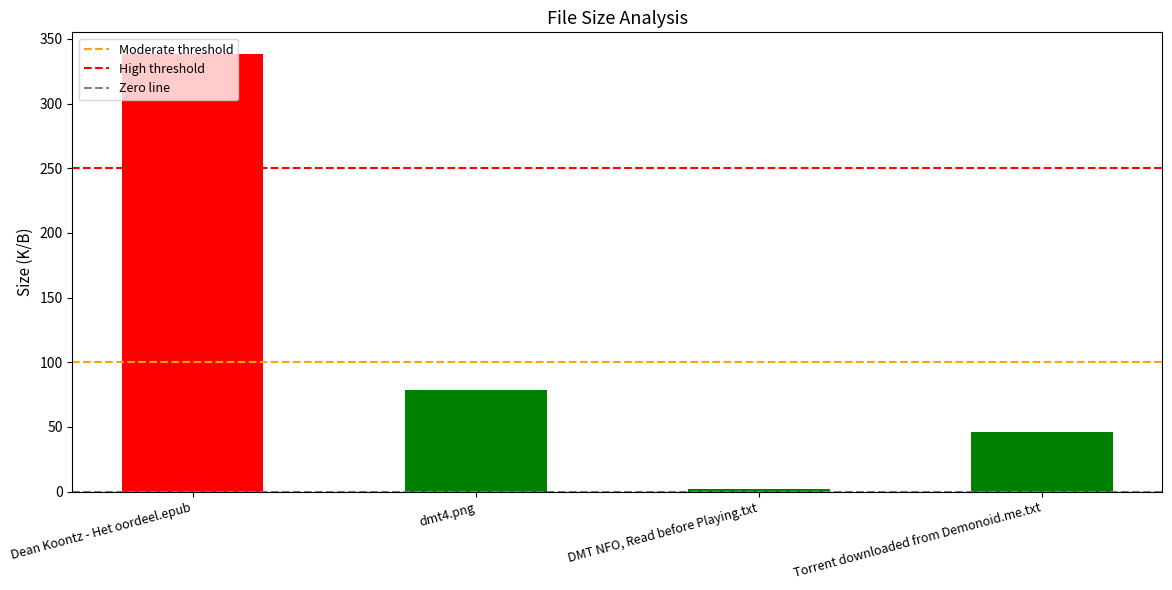

What is the value of the 2nd bar from the left?

78.3